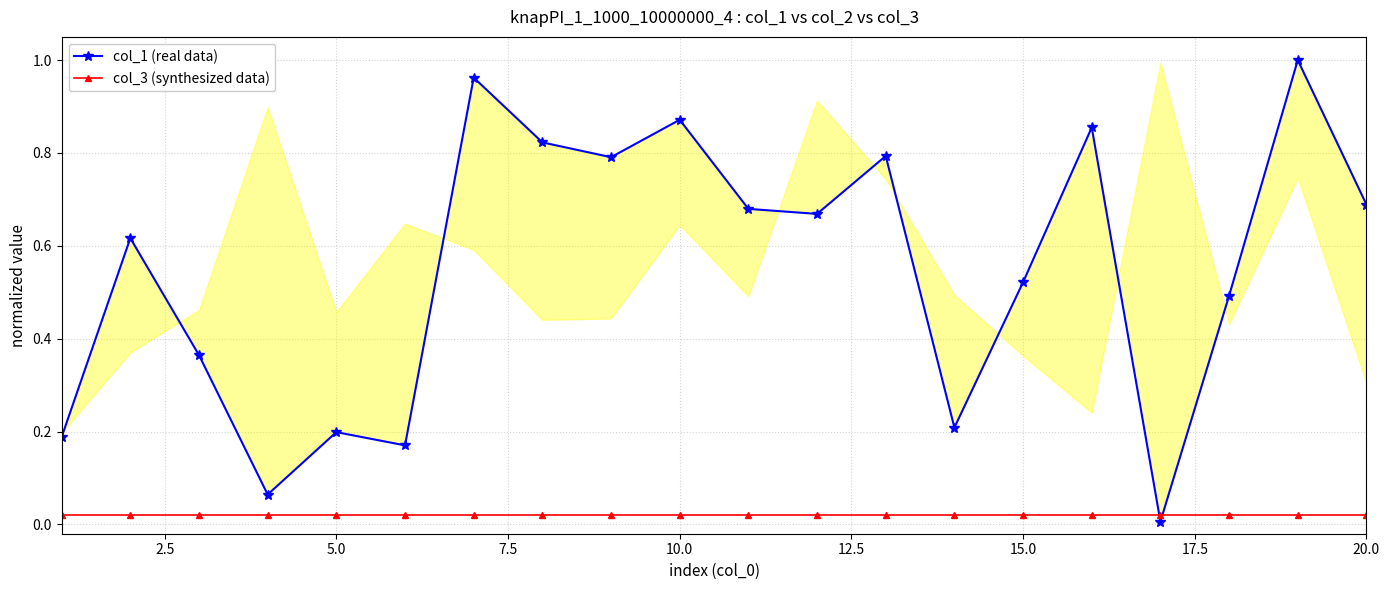

Rank the series by their average value, from lowest to highest.

col_3 (synthesized data), col_1 (real data)